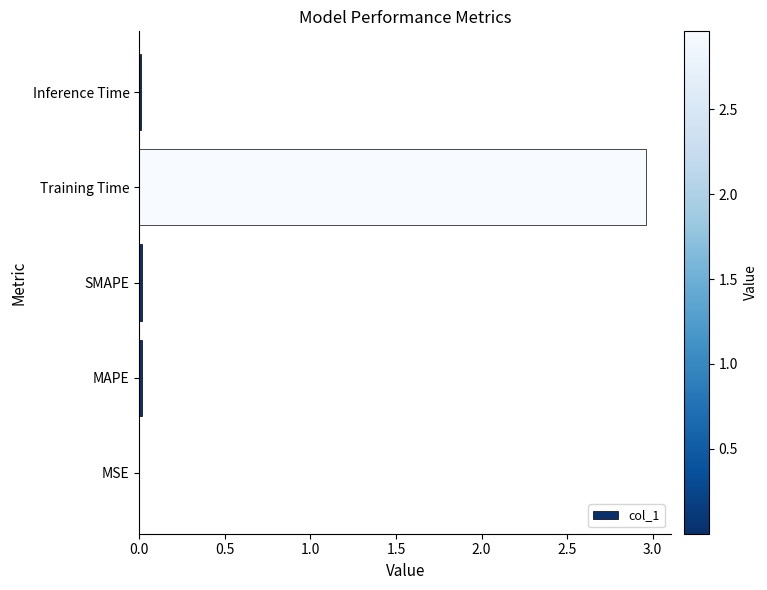

Which category has the highest value across all series?

Training Time